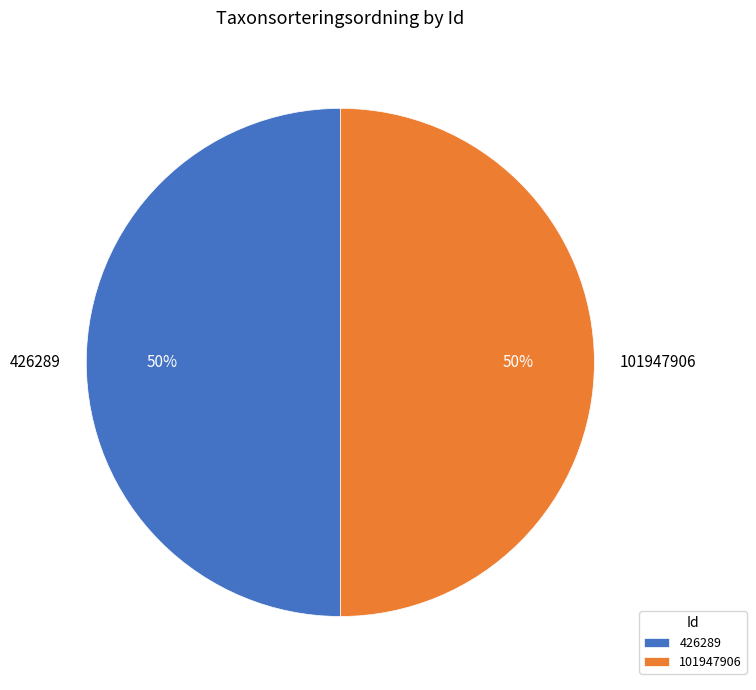

What percentage is the 101947906 slice, to the nearest percent?

50%